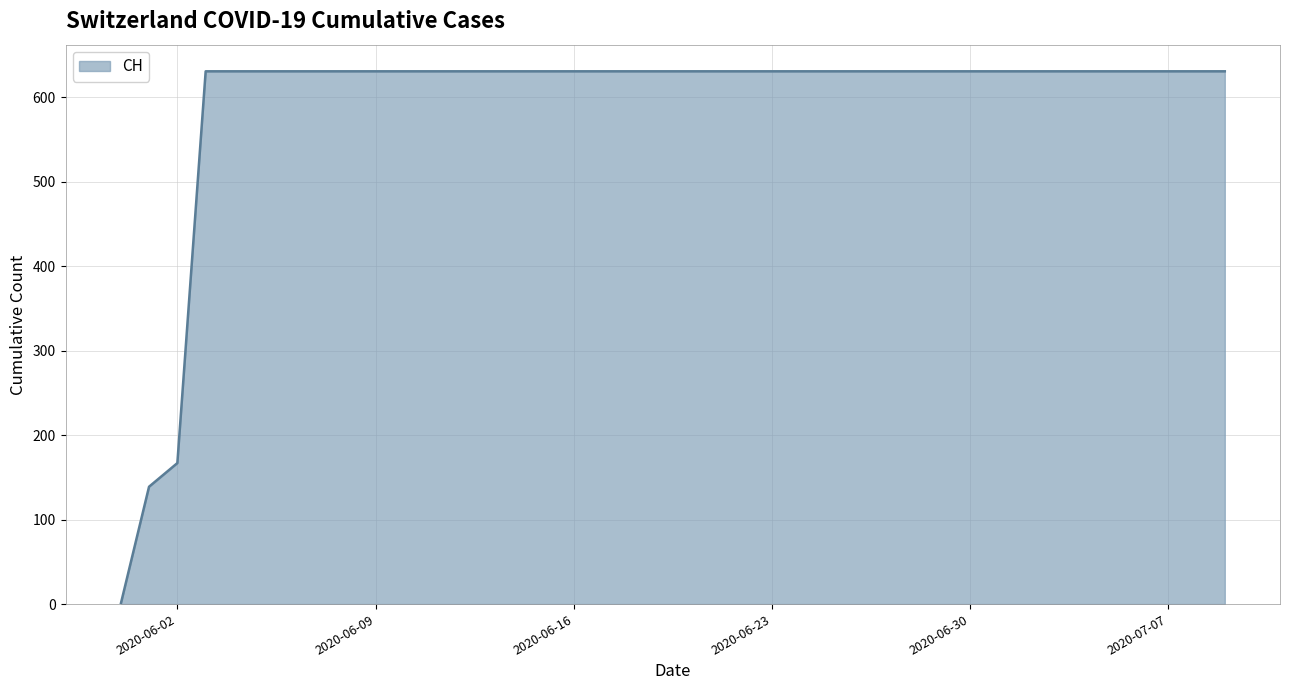

What is the greatest value displayed?

631